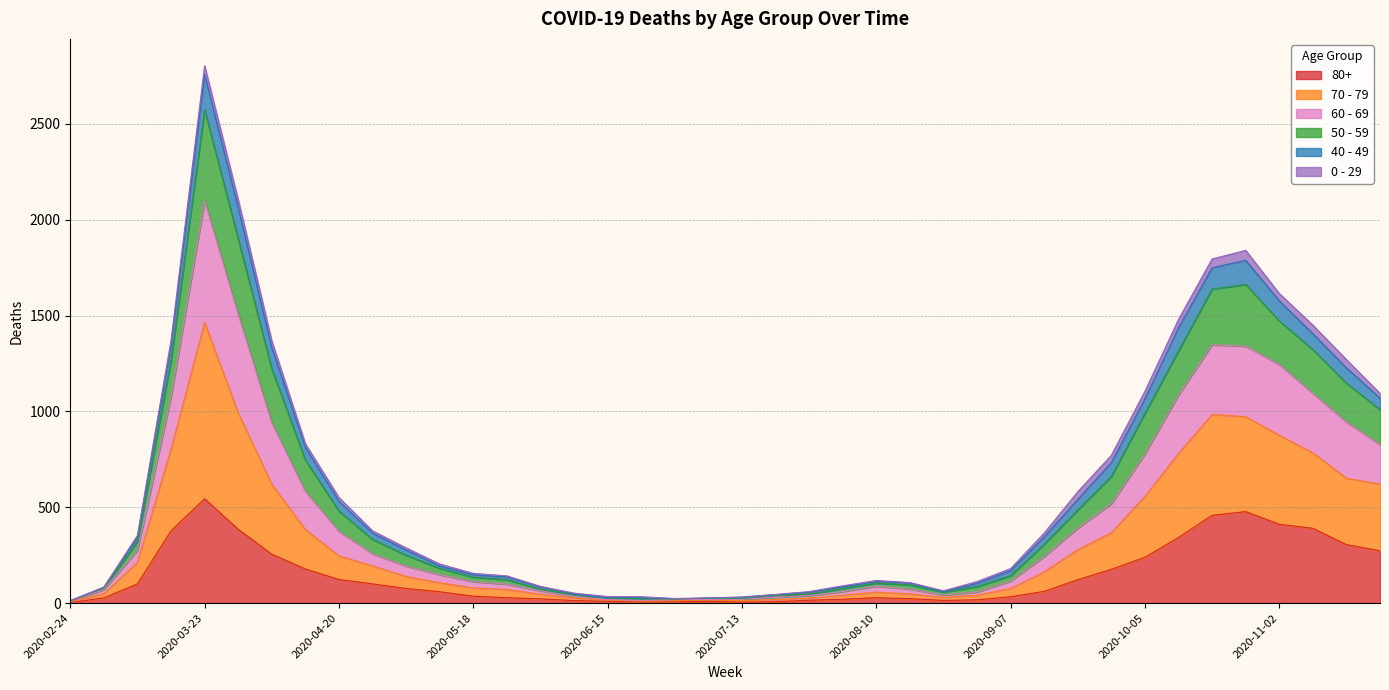

What position from the left is 2020-06-22?

18